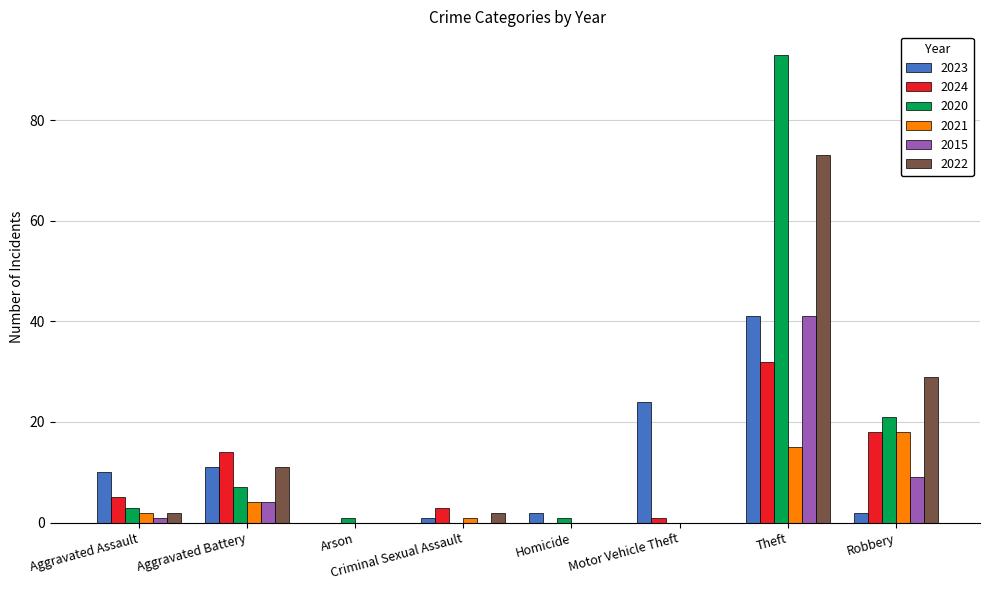

What is the sum of all 2024 values?

73